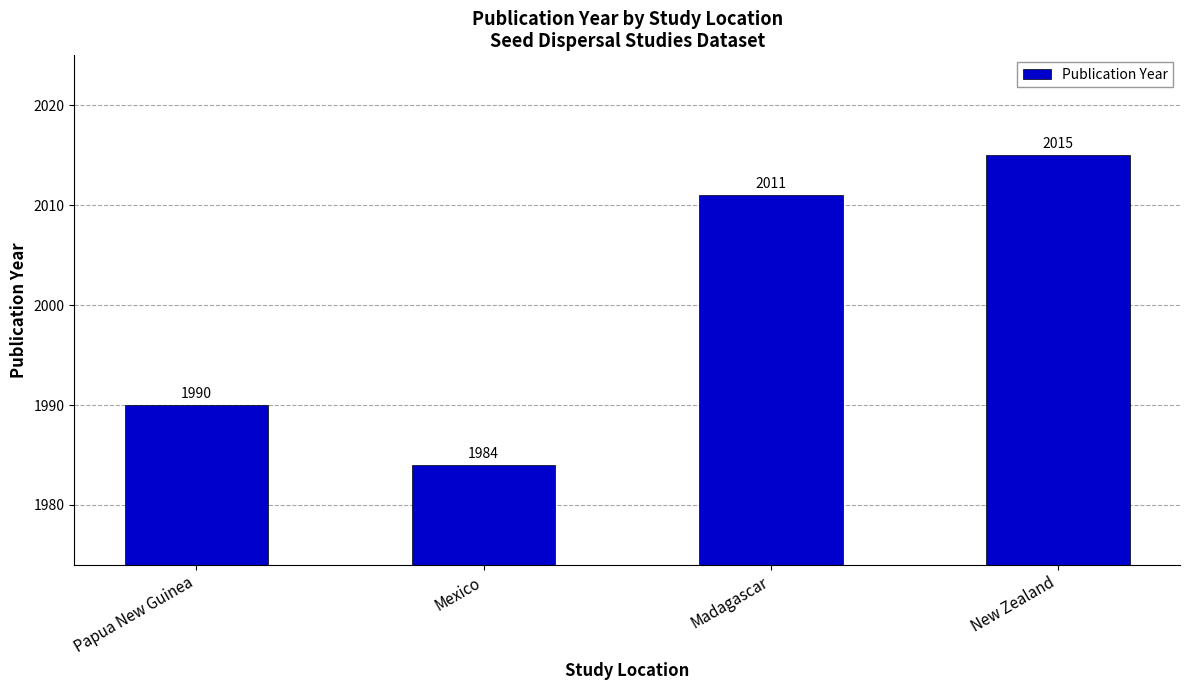

Are the bars horizontal?

No